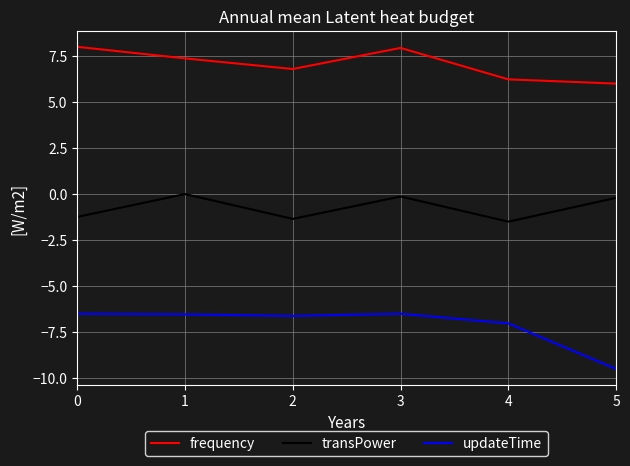

Which series has the largest total across all categories?

frequency